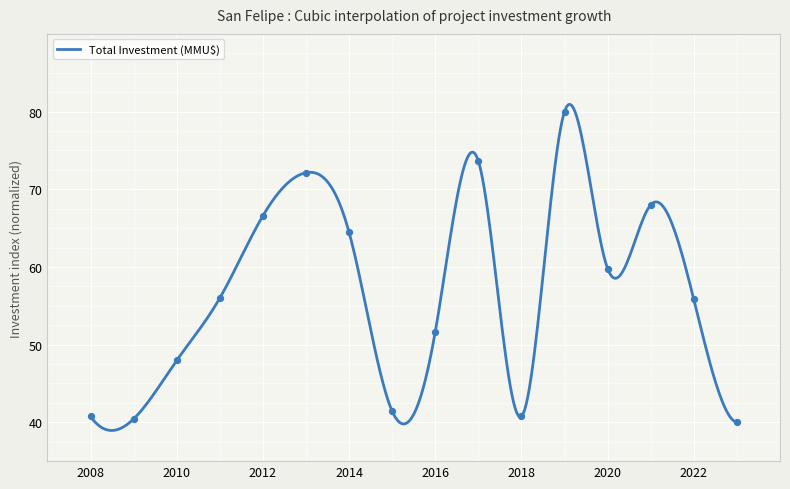

What is the ratio of the value at 2015 to the value at 2012?

0.6